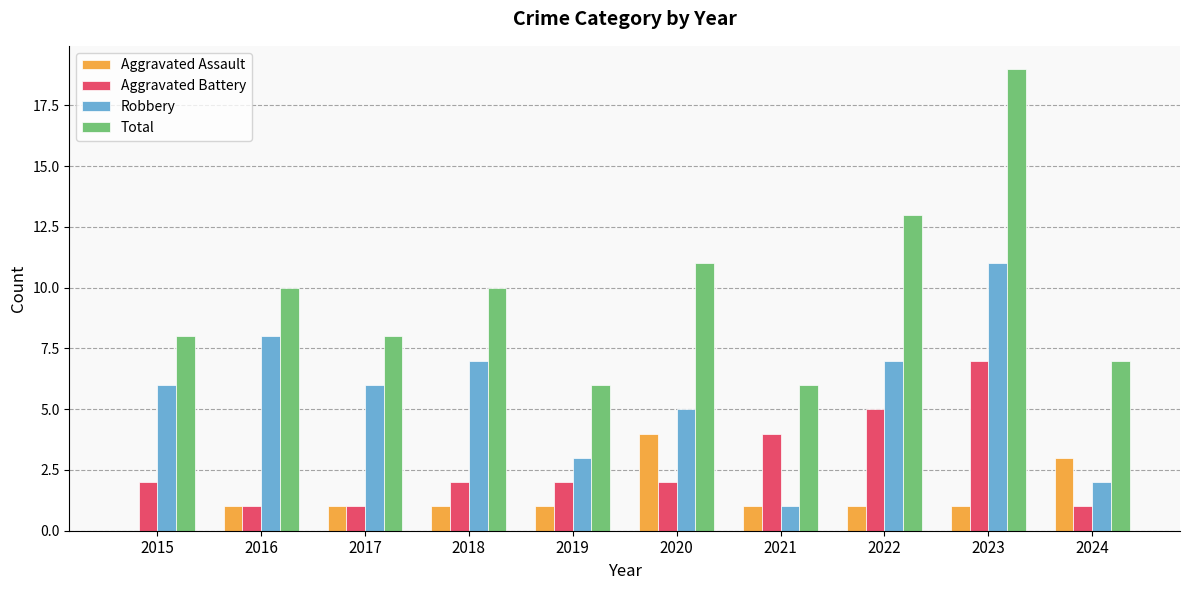

What is the average value of the Aggravated Battery series?

3